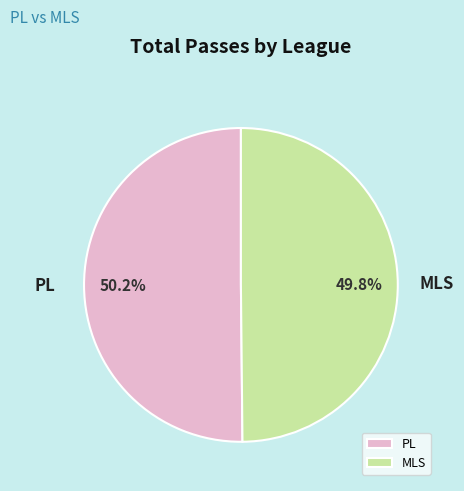

What portion of the pie excludes MLS?

50.2%